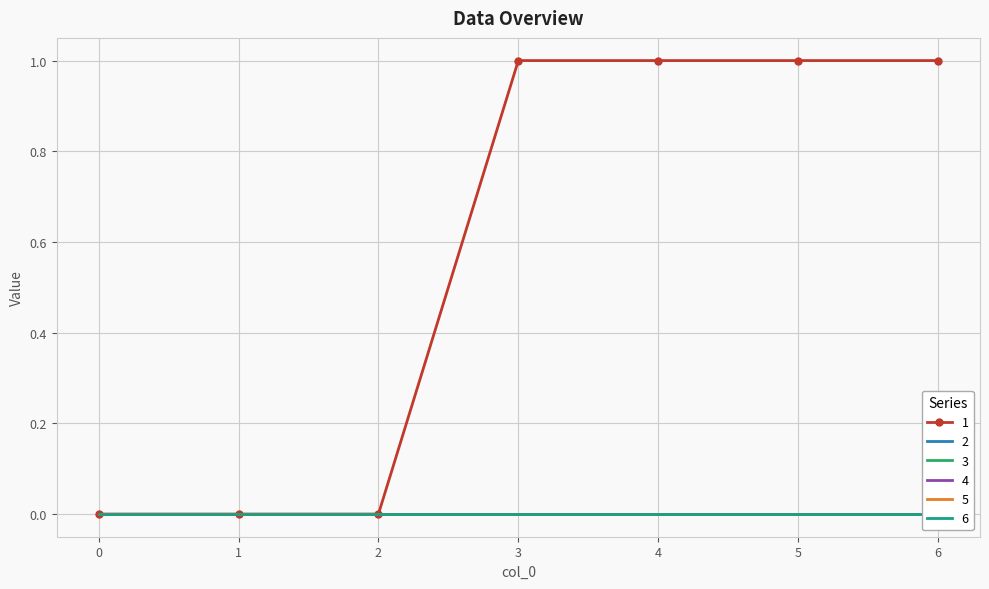

List the series in order of their peak value, lowest first.

2, 3, 4, 5, 6, 1